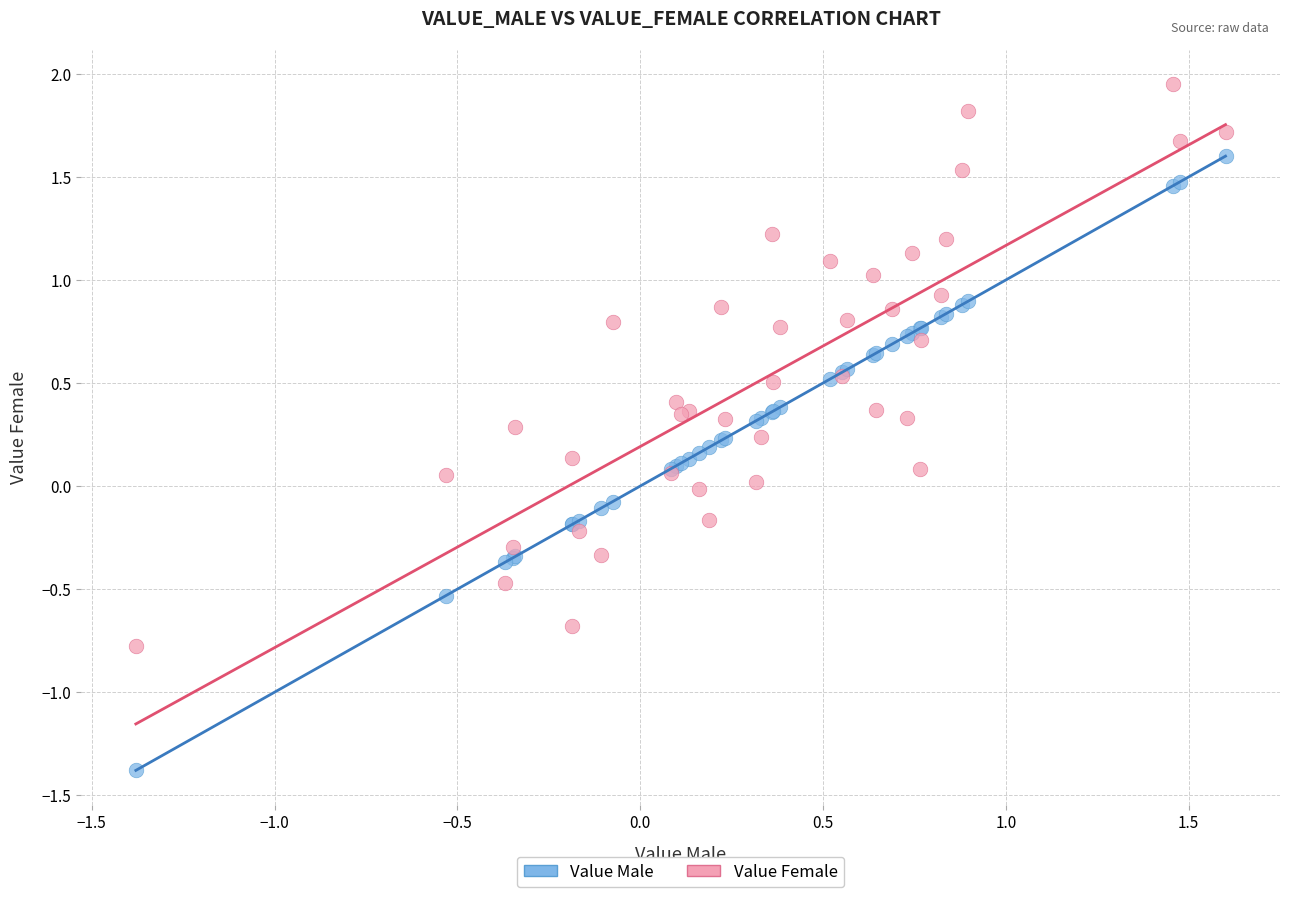

What are all the series names shown in the legend?

Value Male, Value Female